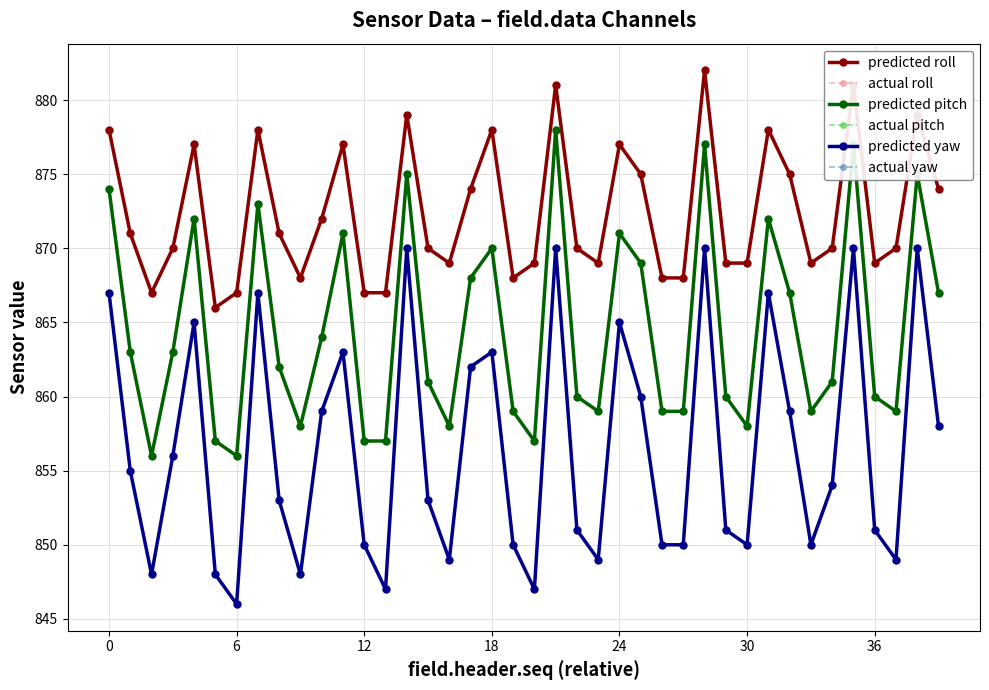

What is the average value of the actual pitch series?

864